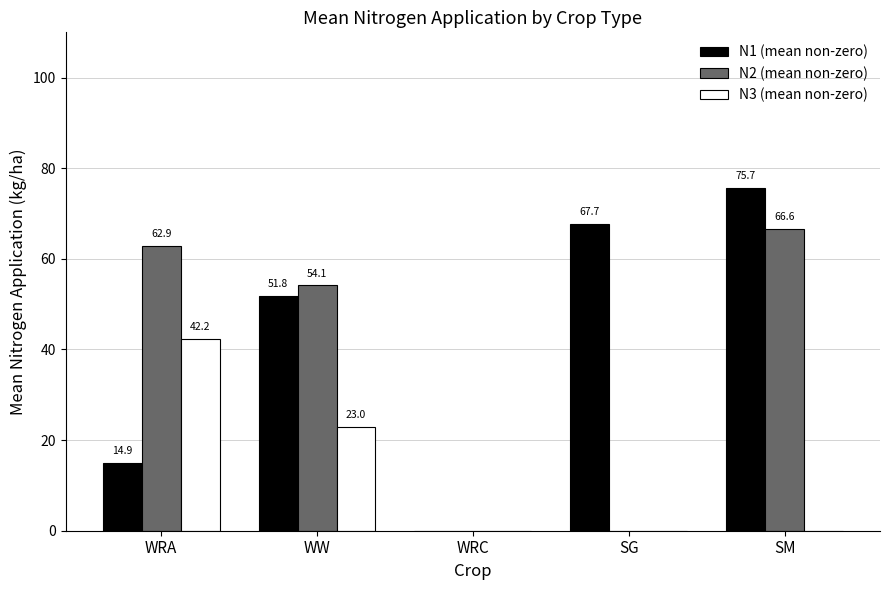

At which label does N1 (mean non-zero) reach its peak?

SM